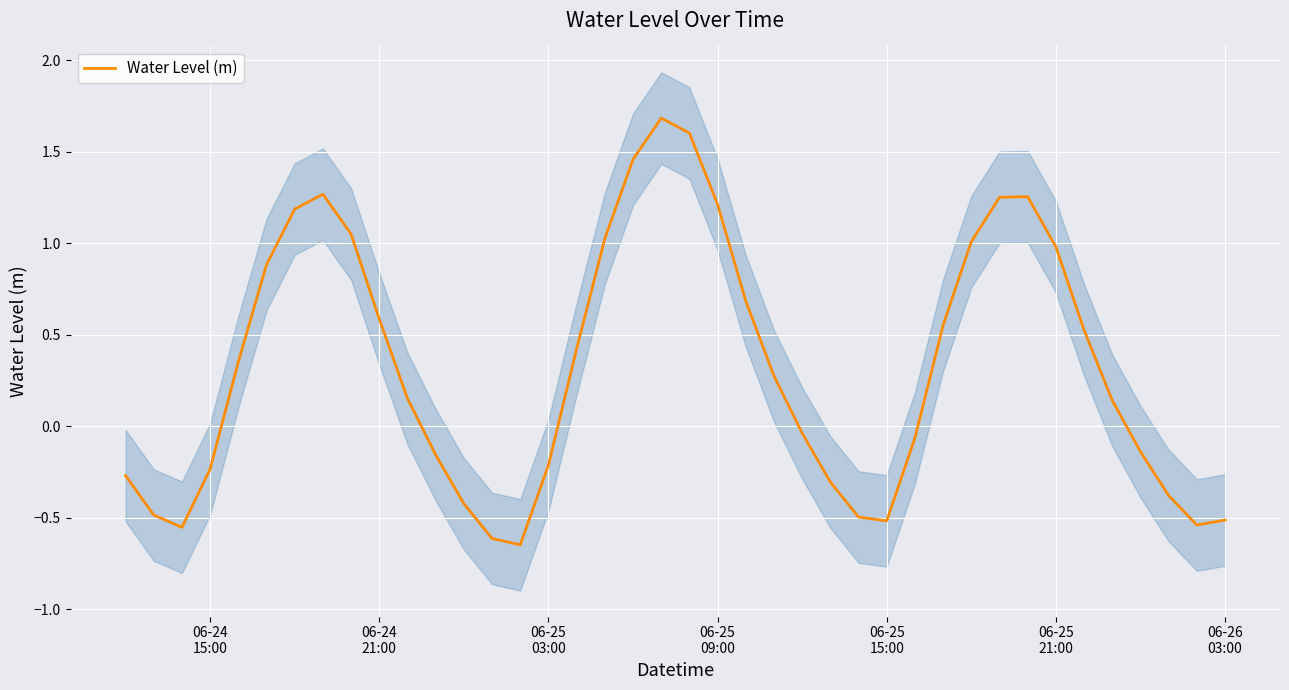

Reading left to right, transcribe all the data shown in this chart.

-0.3	-0.5	-0.6	-0.2	0.4	0.9	1.2	1.3	1.1	0.6	0.2	-0.2	-0.4	-0.6	-0.6	-0.2	0.4	1.0	1.5	1.7	1.6	1.2	0.7	0.3	-0.0	-0.3	-0.5	-0.5	-0.1	0.6	1.0	1.3	1.3	1.0	0.5	0.1	-0.1	-0.4	-0.5	-0.5